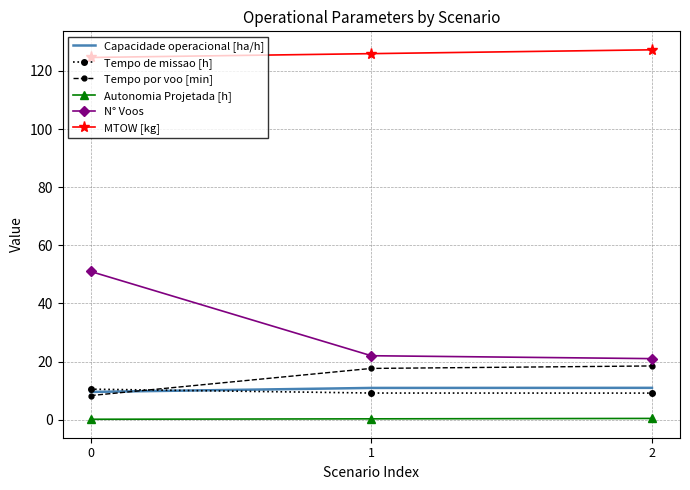

At which category does the chart reach its peak across all series?

2